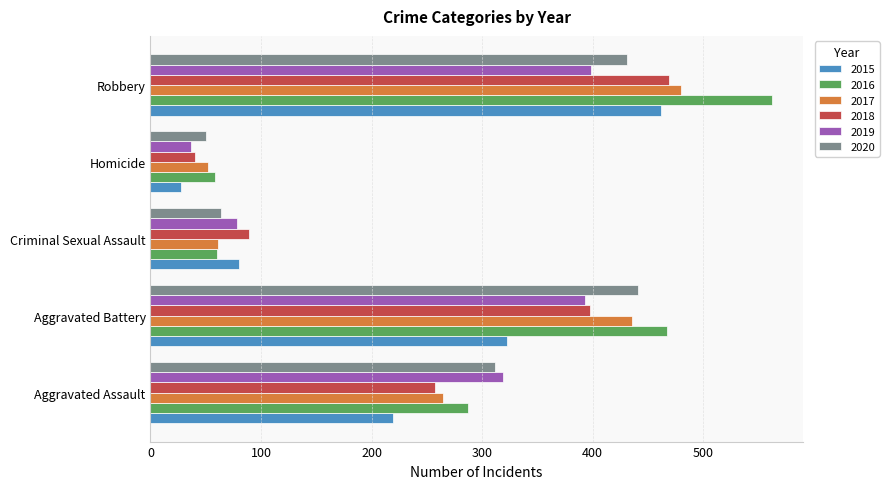

Which series changed the most between Aggravated Assault and Criminal Sexual Assault?

2020